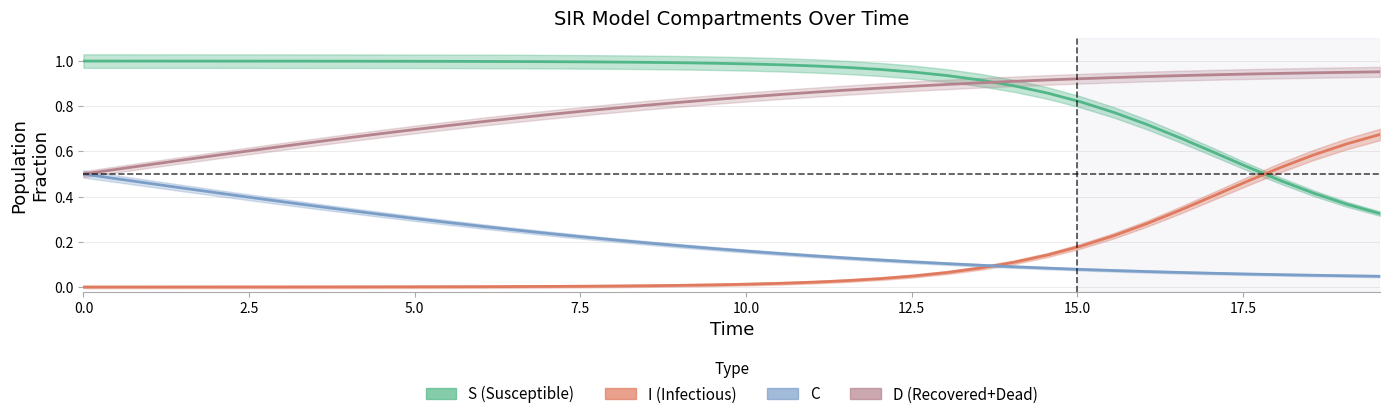

Which series has the widest spread of values?

S (Susceptible)